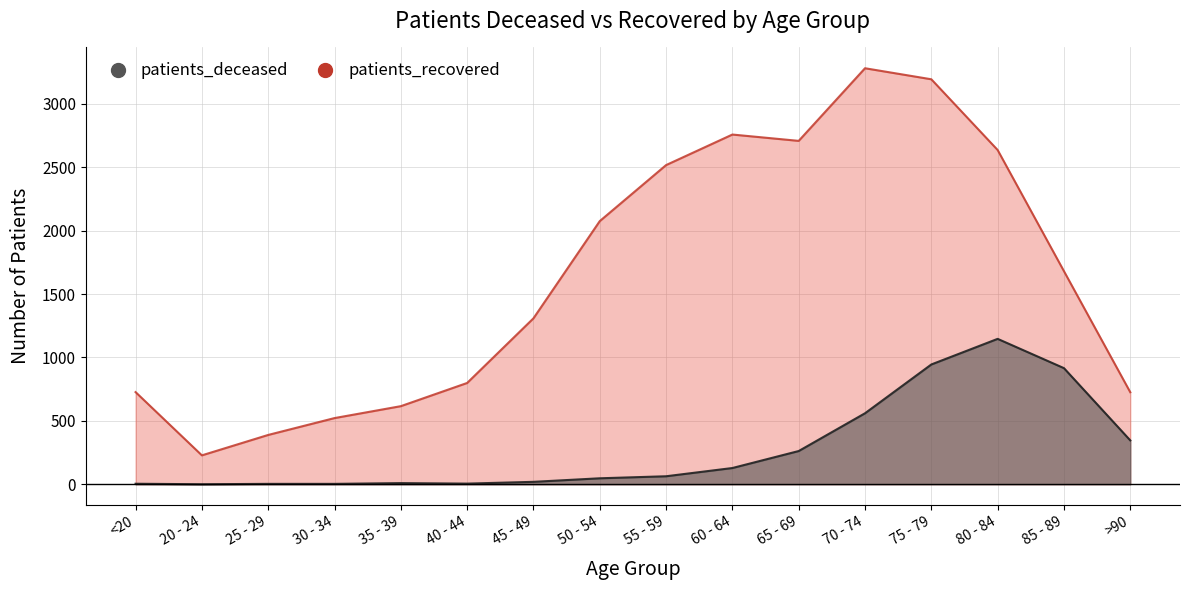

What position from the right is 75 - 79?

4